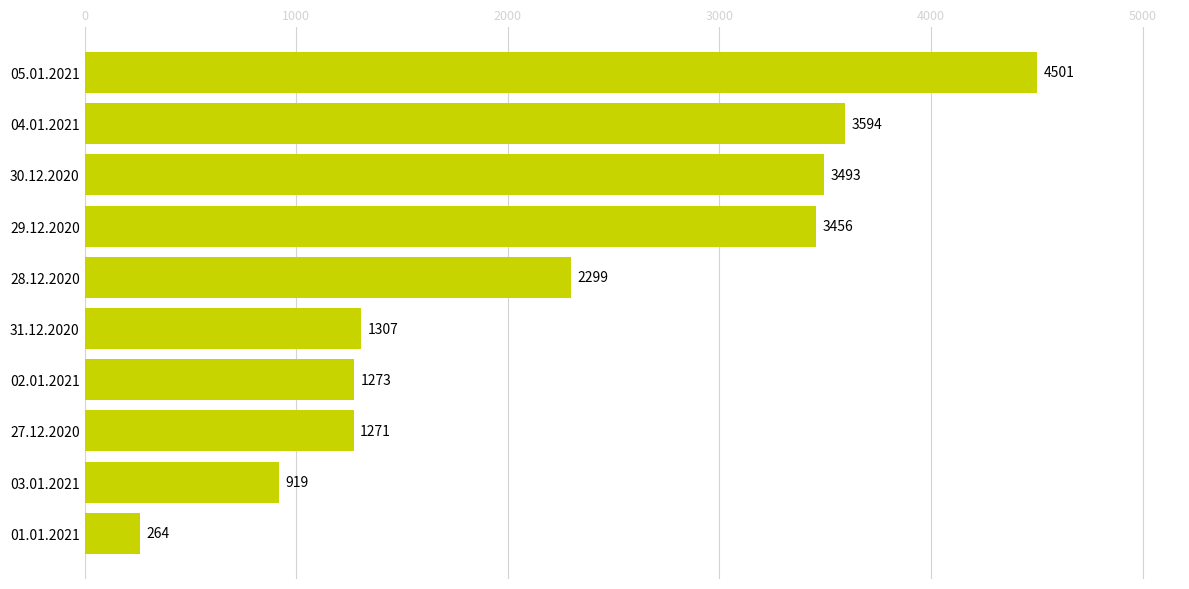

The value at 05.01.2021 is 4501. True or false?

True